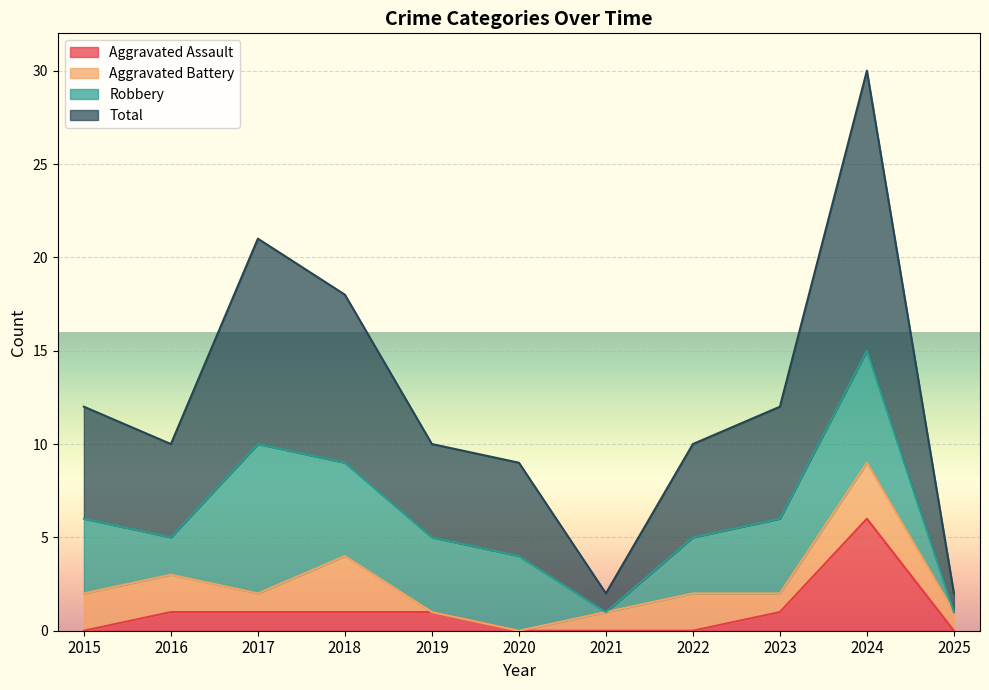

The Aggravated Assault series shows 0 at 2021. True or false?

True